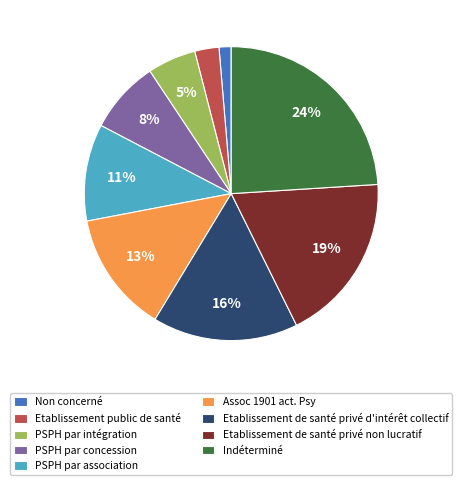

Count the number of slices in the pie.

9